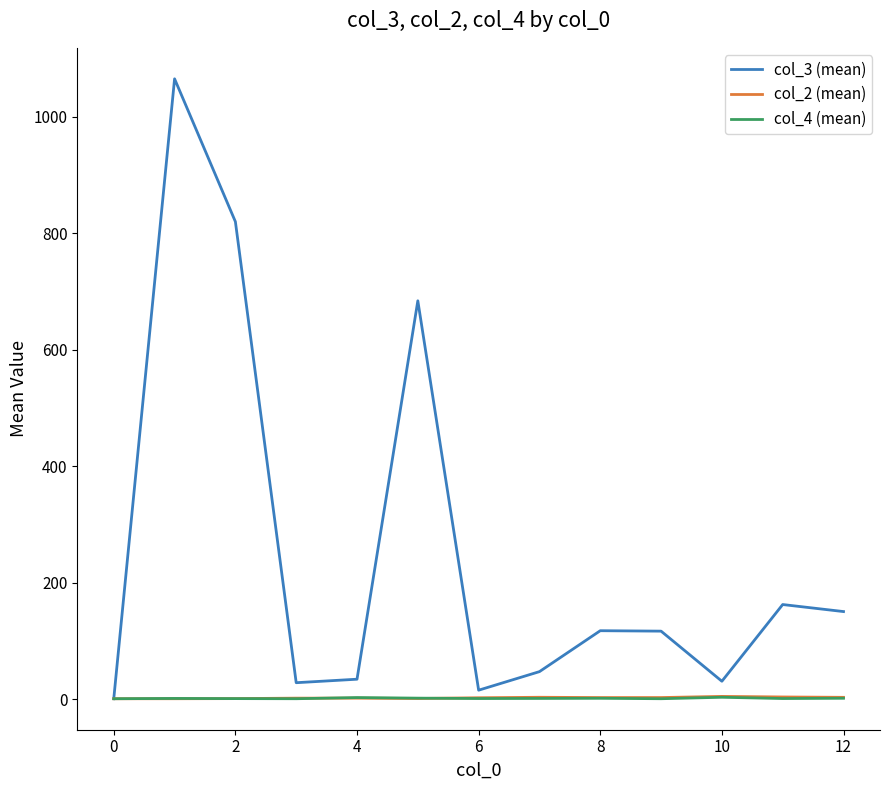

Which series has the largest total across all categories?

col_3 (mean)